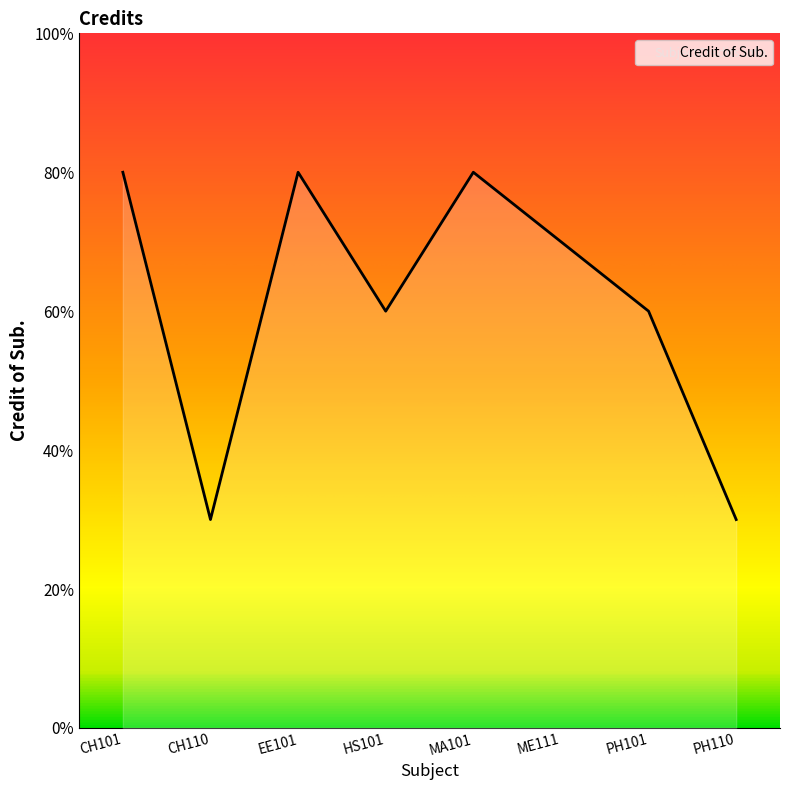

What is the smallest value displayed?

3